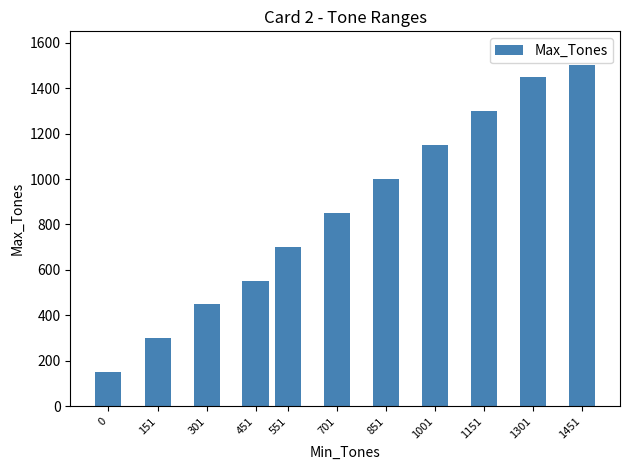

At which label is the value closest to 825?

701